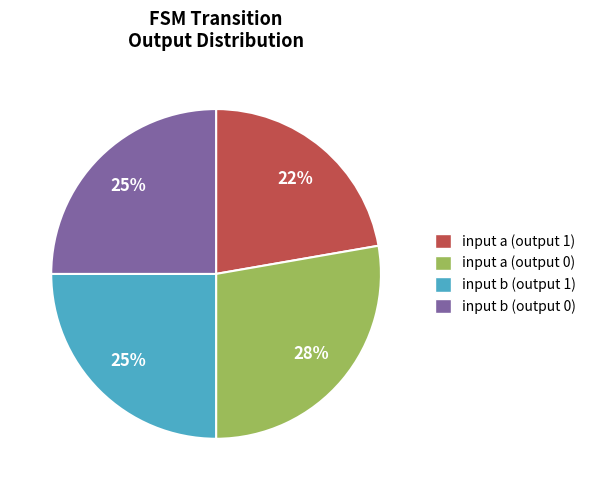

What is the largest slice in the pie chart?

input a (output 0)